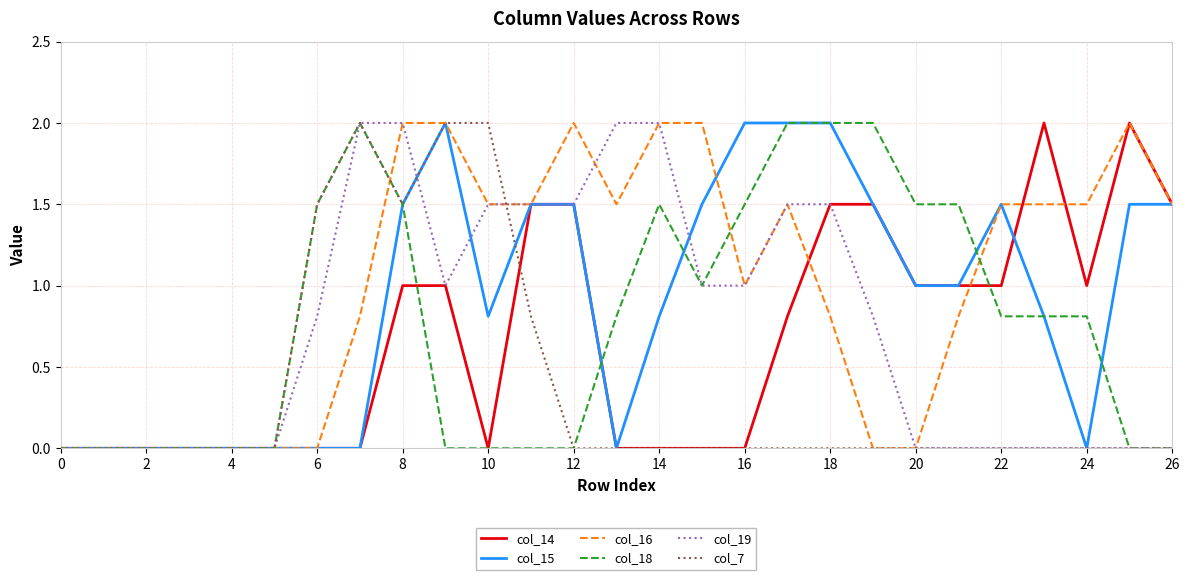

What are all the series names shown in the legend?

col_14, col_15, col_16, col_18, col_19, col_7